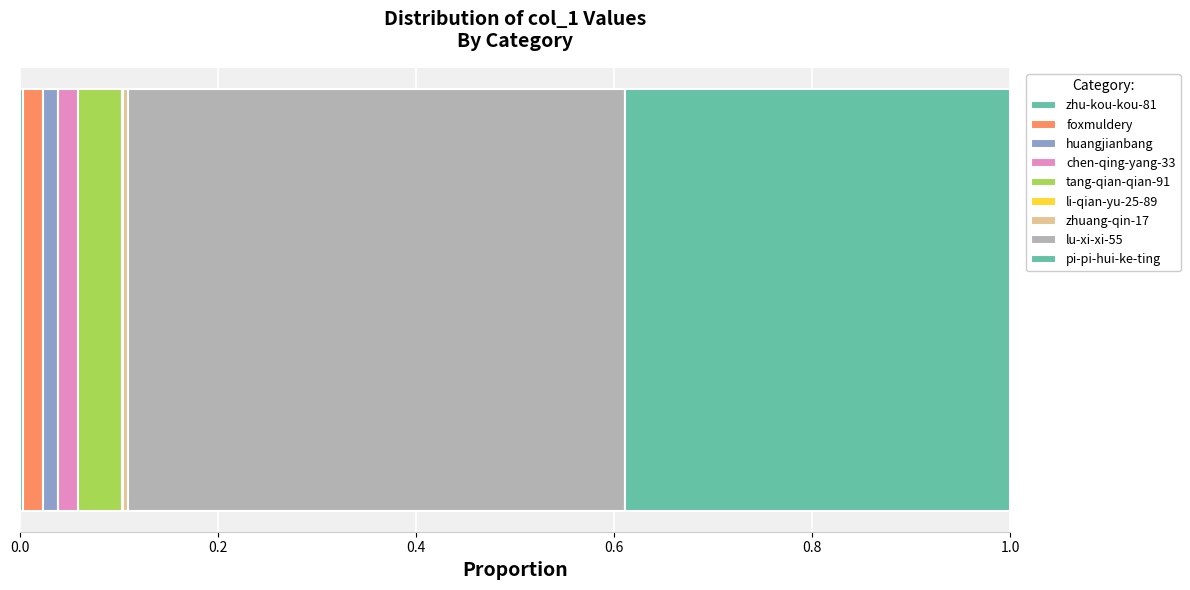

Count the number of categories in the chart.

1